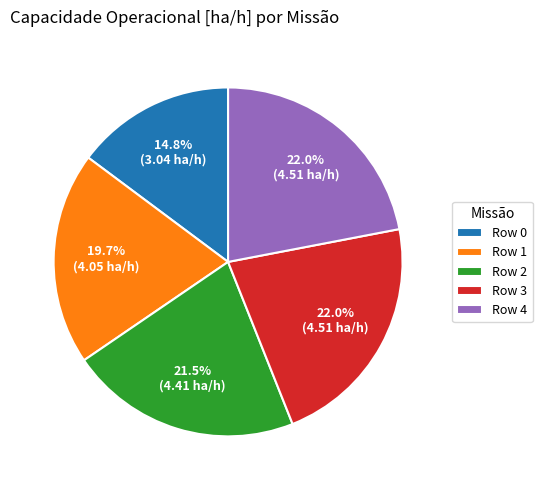

What is the ratio of the value at Row 3 to the value at Row 0?

1.5